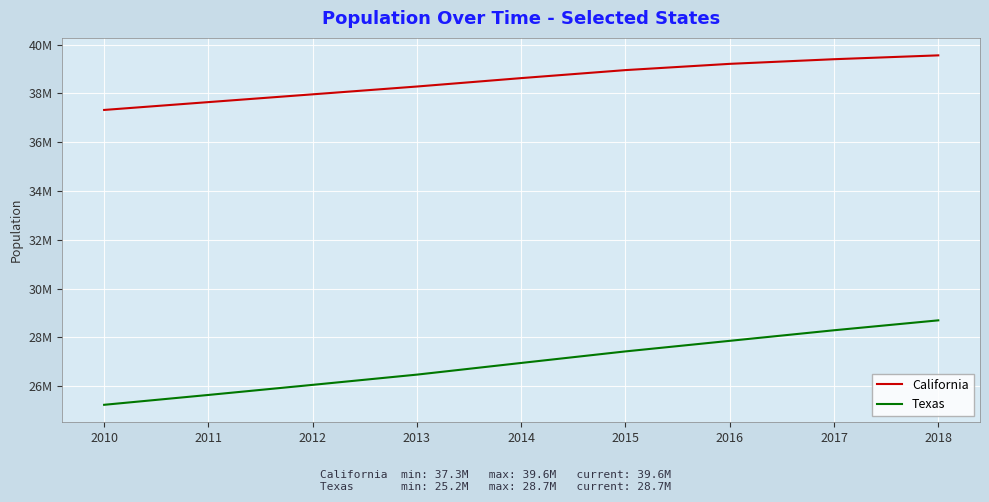

Does the chart display data point markers on the line(s)?

No